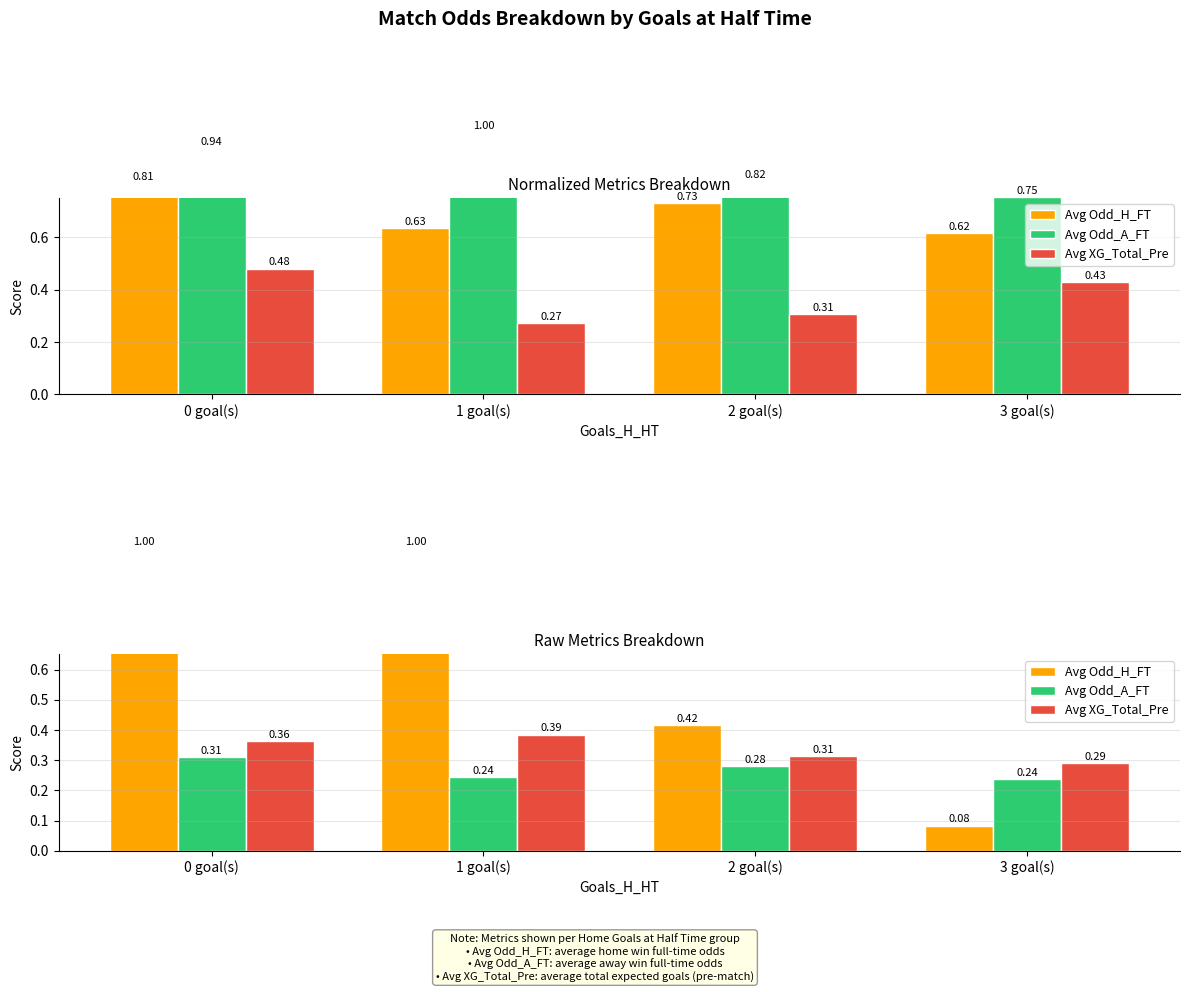

At how many categories does at least one series exceed 0?

4